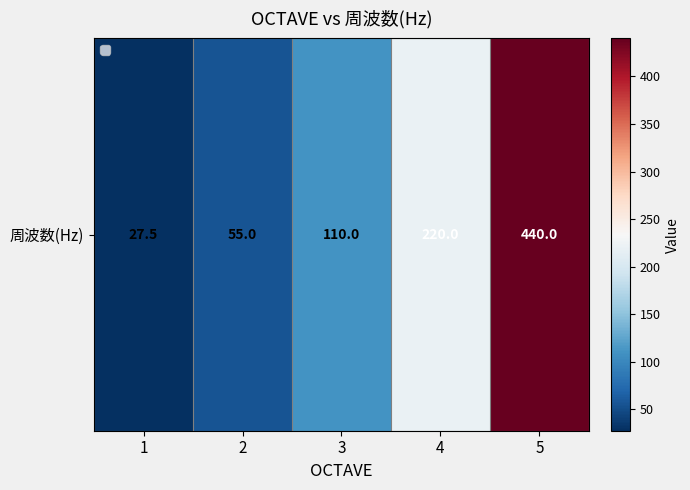

What is the difference between the maximum and minimum values?

412.5